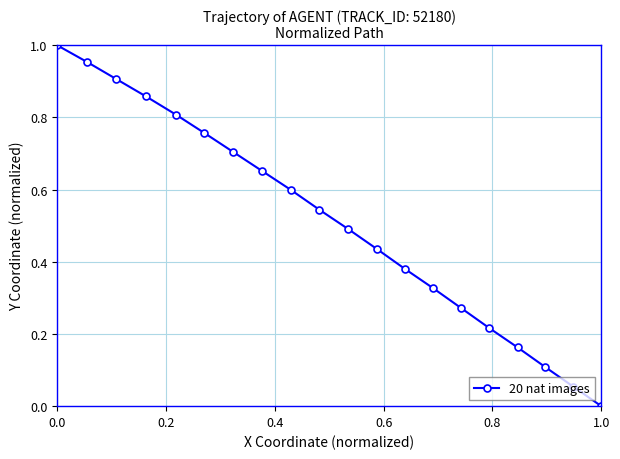

True or false: the data has more than 2 interior local peaks.

False